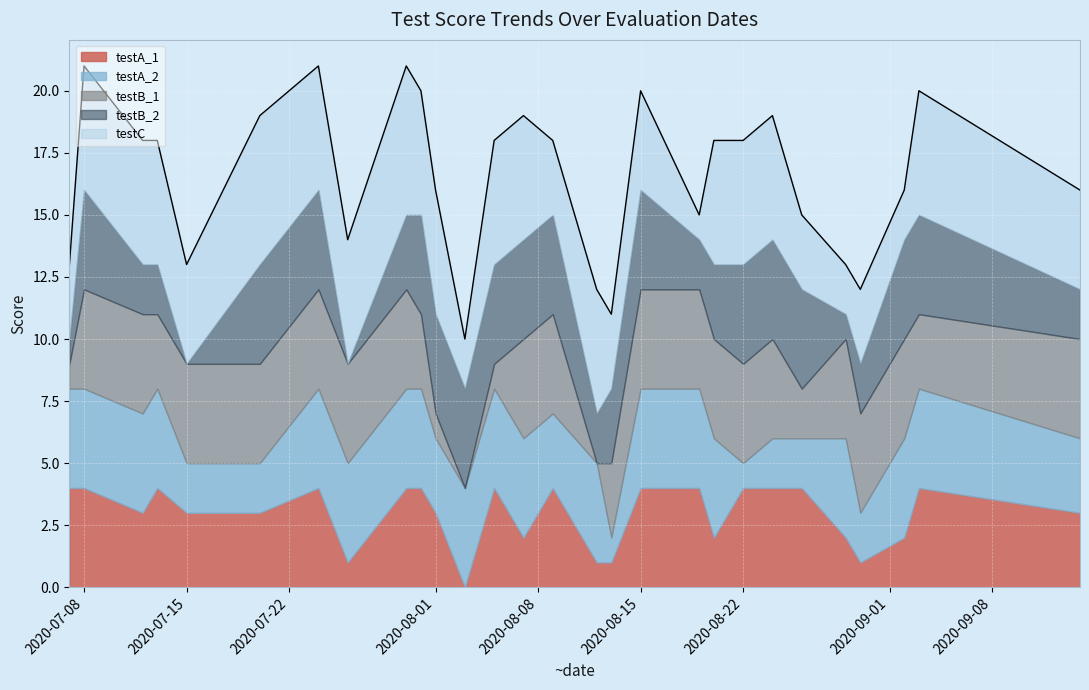

How many times do testA_2 and testA_1 cross each other?

4